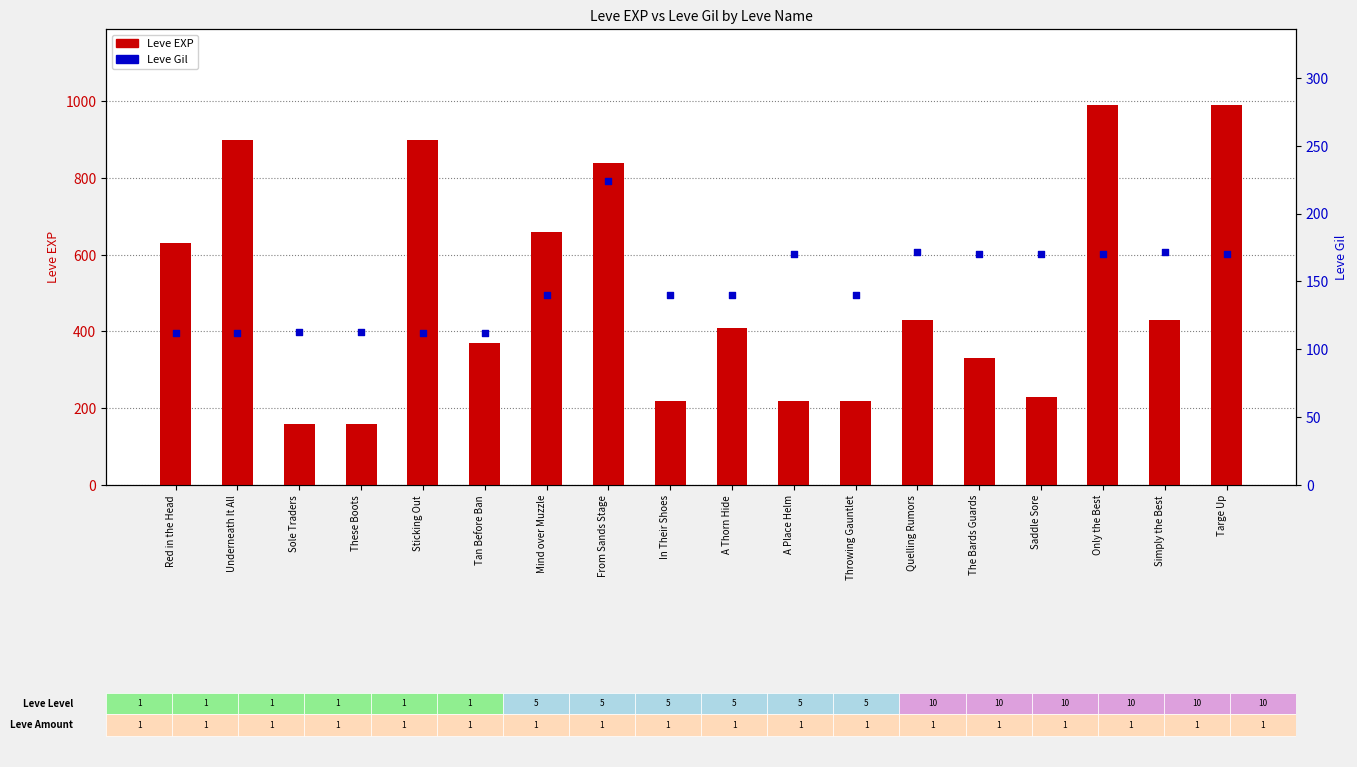

Which series has the largest Y range (max minus min)?

Leve EXP